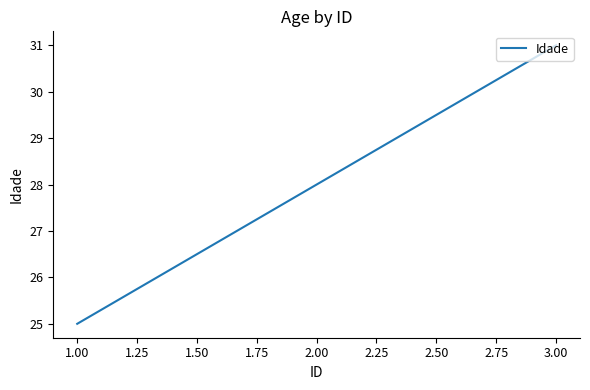

Approximately how many times larger is the value at 3.00 compared to 2.00?

1.1